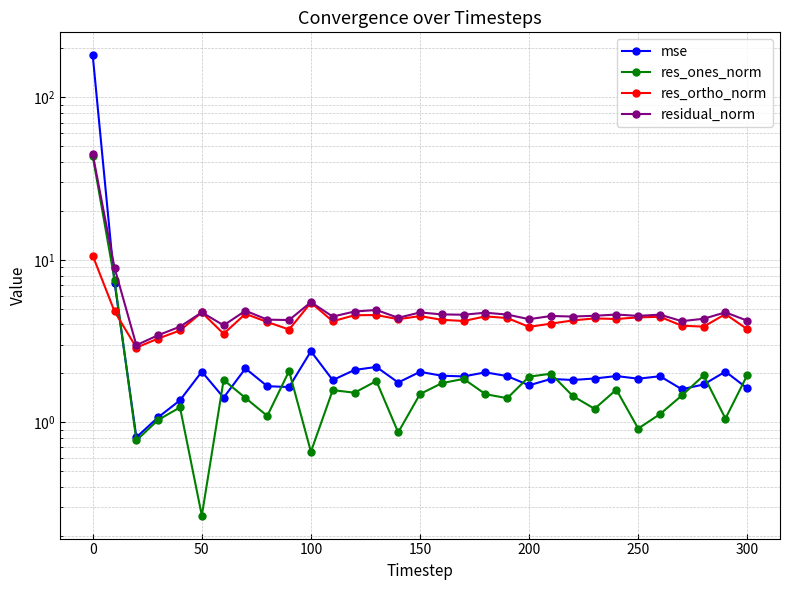

Between 250 and 30, which series saw the biggest shift?

residual_norm